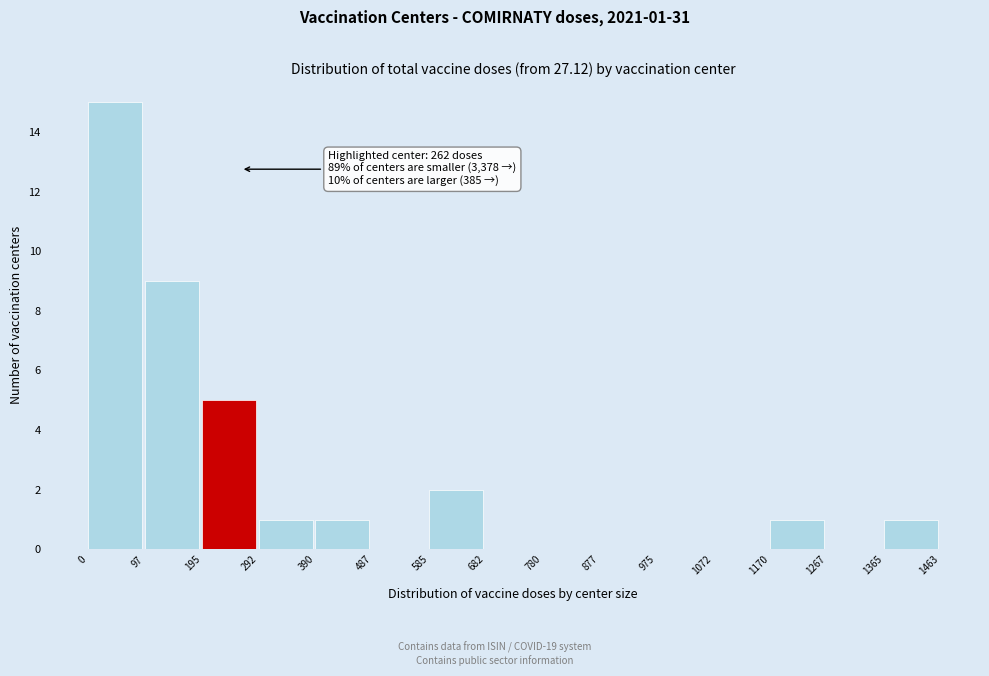

Which range on the x-axis has the tallest bar?

0 to 97